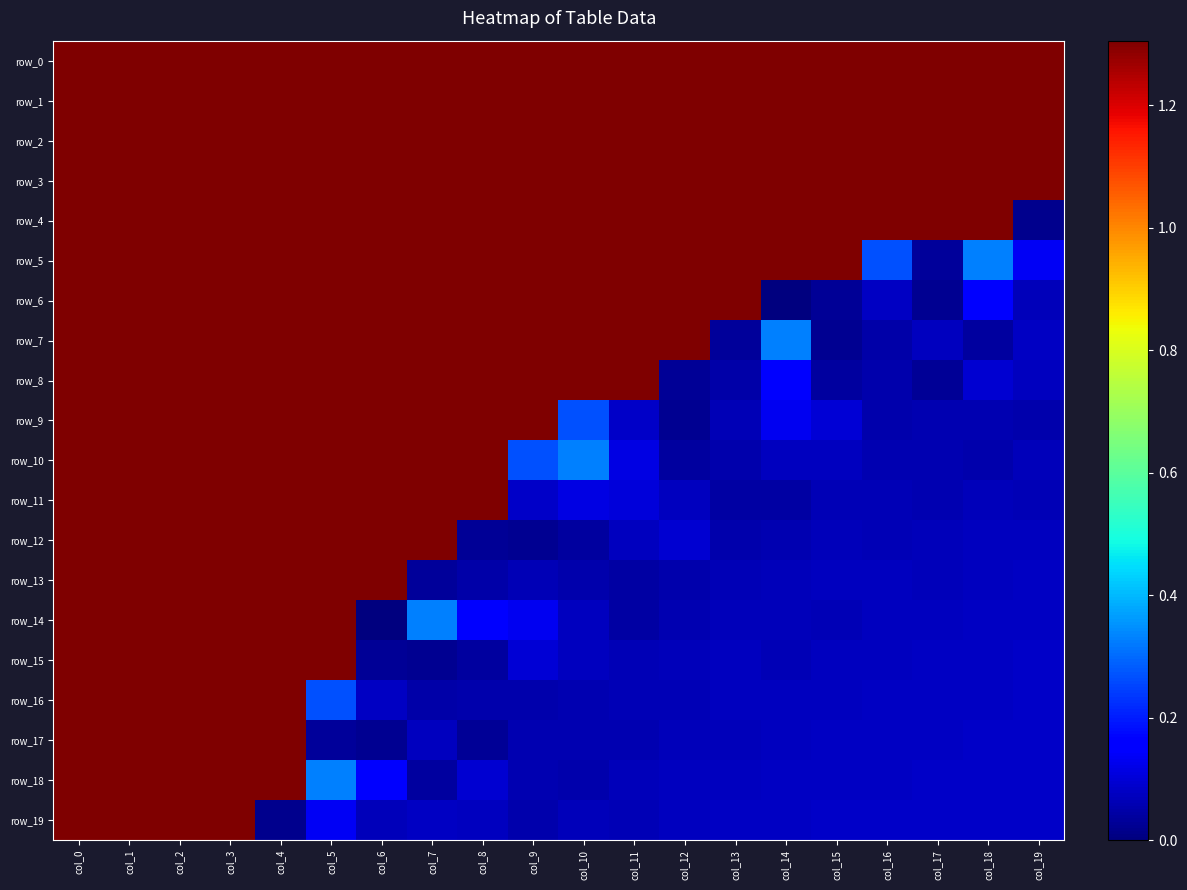

List the series in order of their peak value, highest first.

row_0, row_1, row_2, row_3, row_4, row_5, row_6, row_7, row_8, row_9, row_10, row_11, row_12, row_13, row_14, row_15, row_16, row_17, row_18, row_19